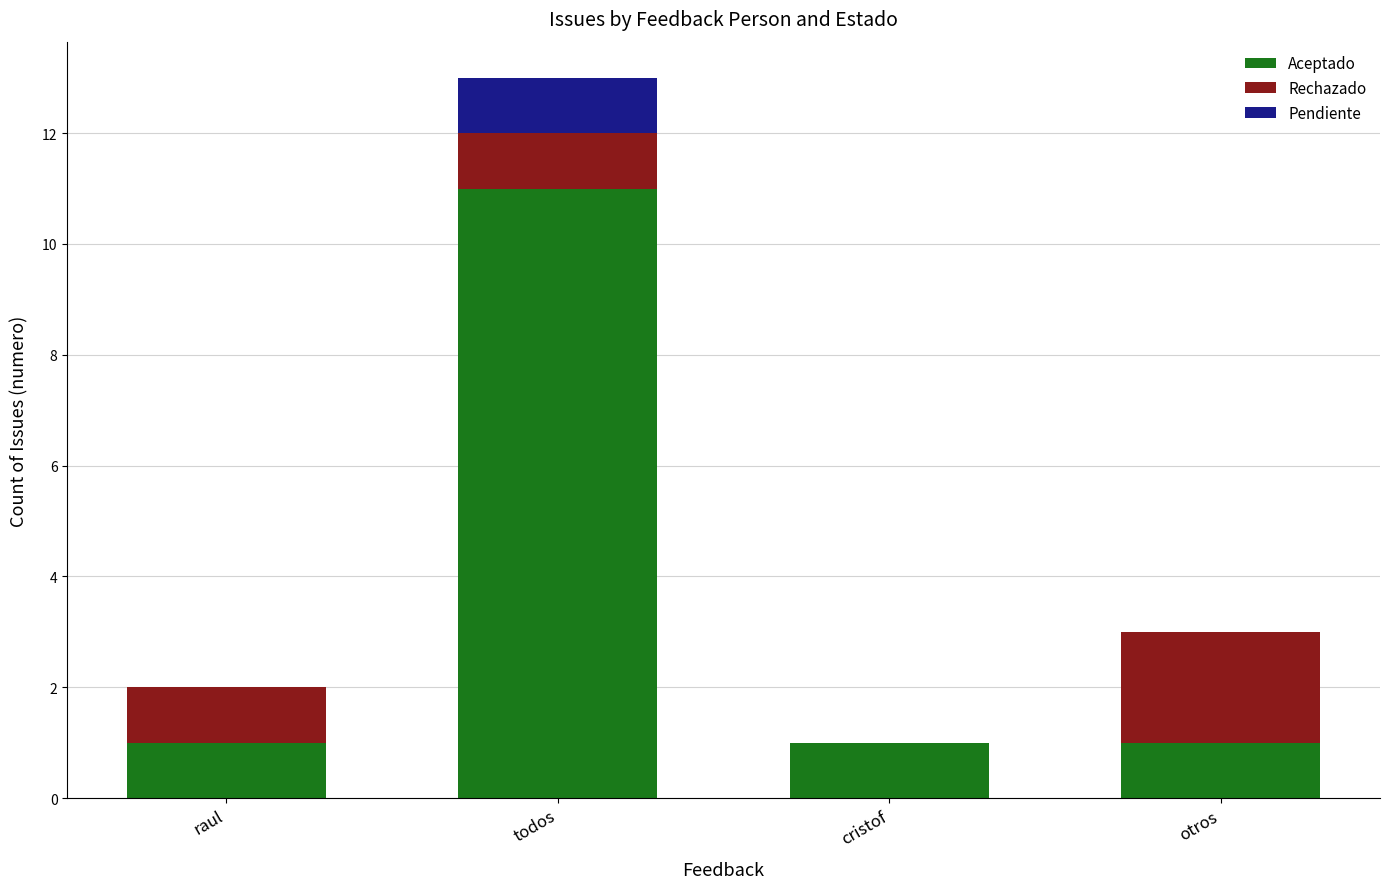

What is the maximum value for Aceptado?

11